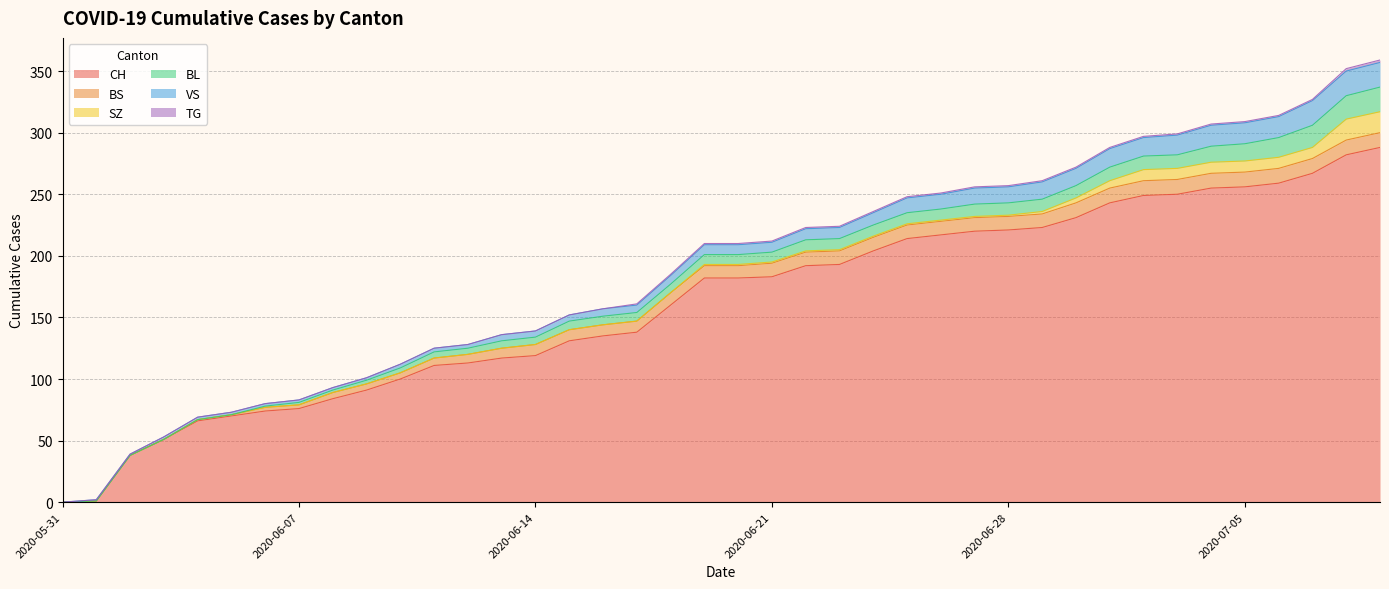

True or false: CH and TG intersect in this chart.

False